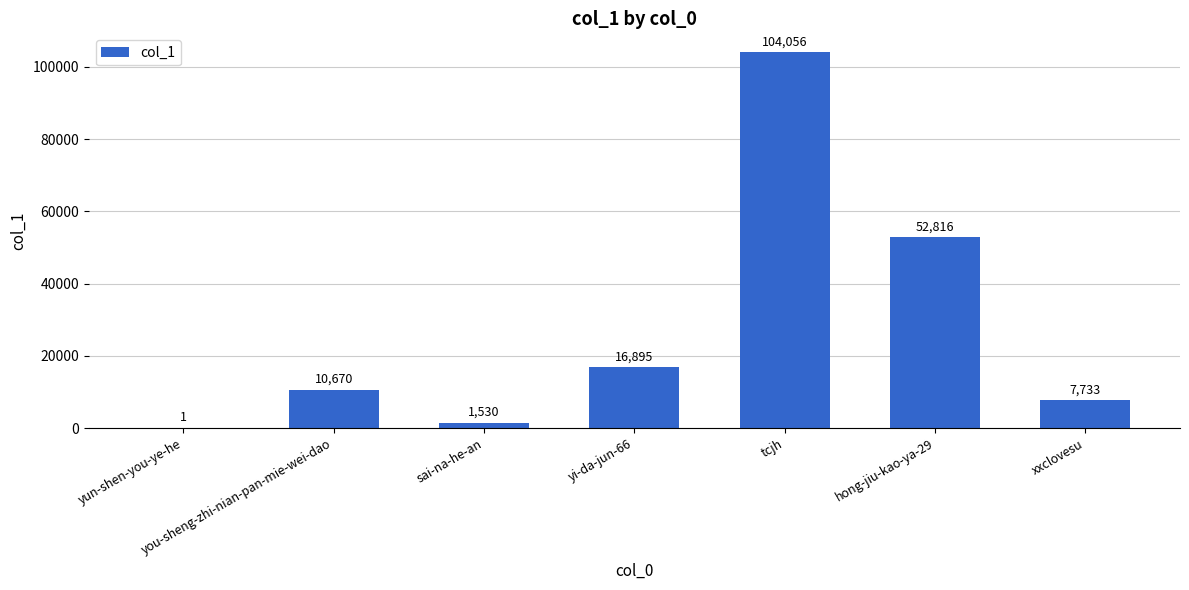

How many data points does each series have?

7